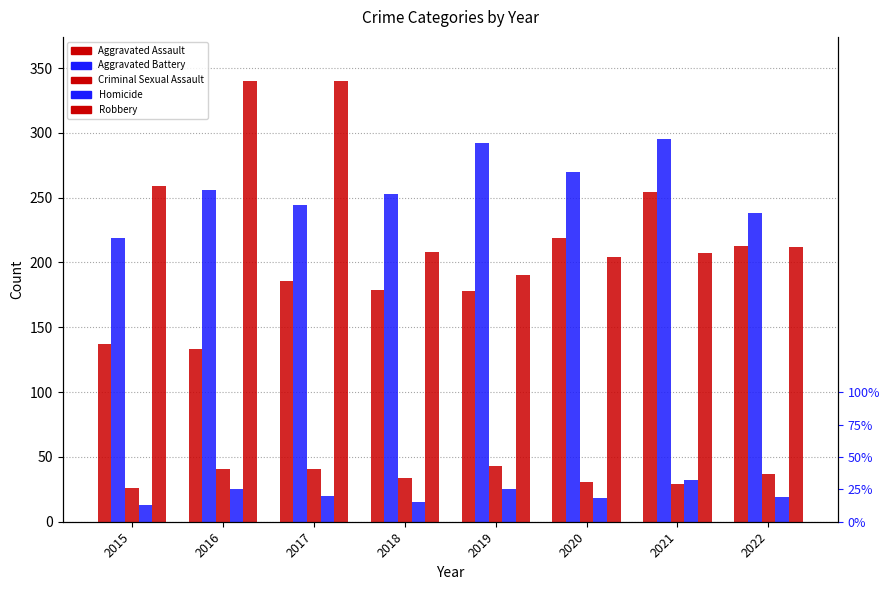

What is the value of the Aggravated Battery bar at the 5th from the left?

292